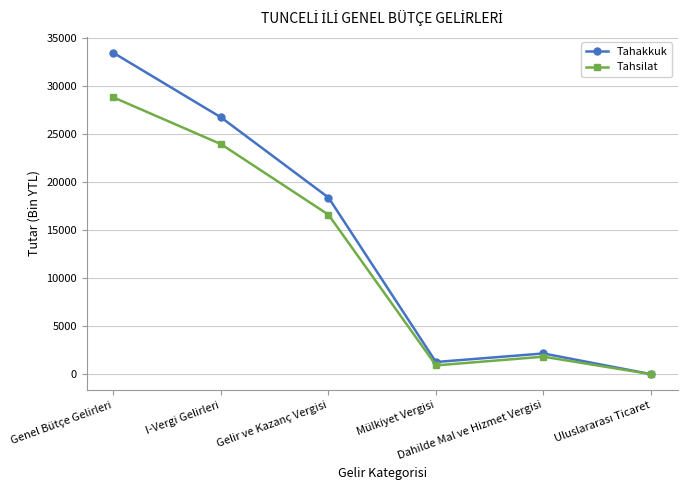

How many interior local peaks does the Tahsilat series have?

1